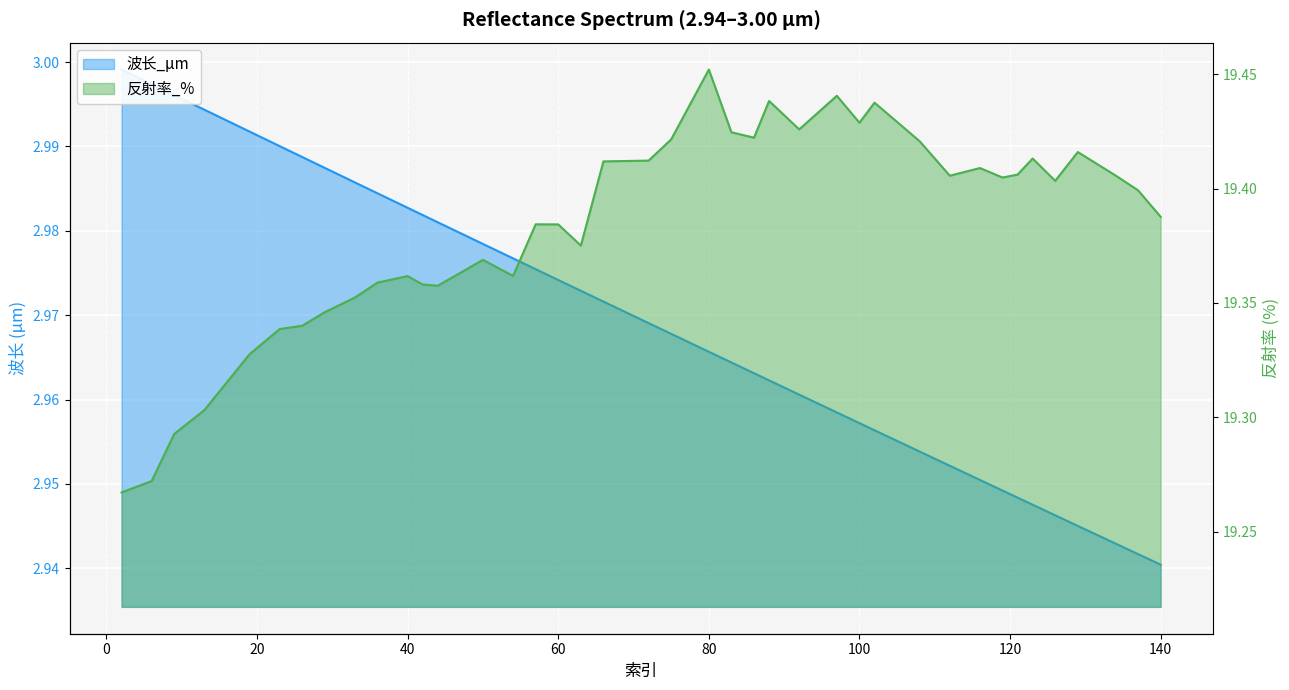

Between 44 and 97, which series saw the biggest shift?

反射率_%